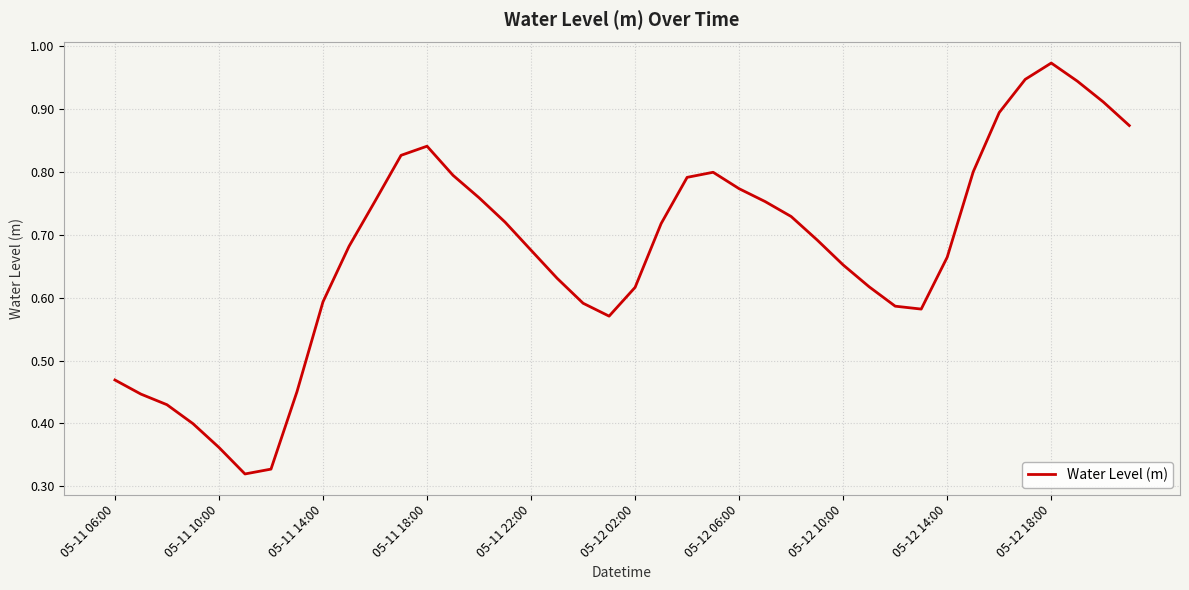

What is the greatest value displayed?

1.0